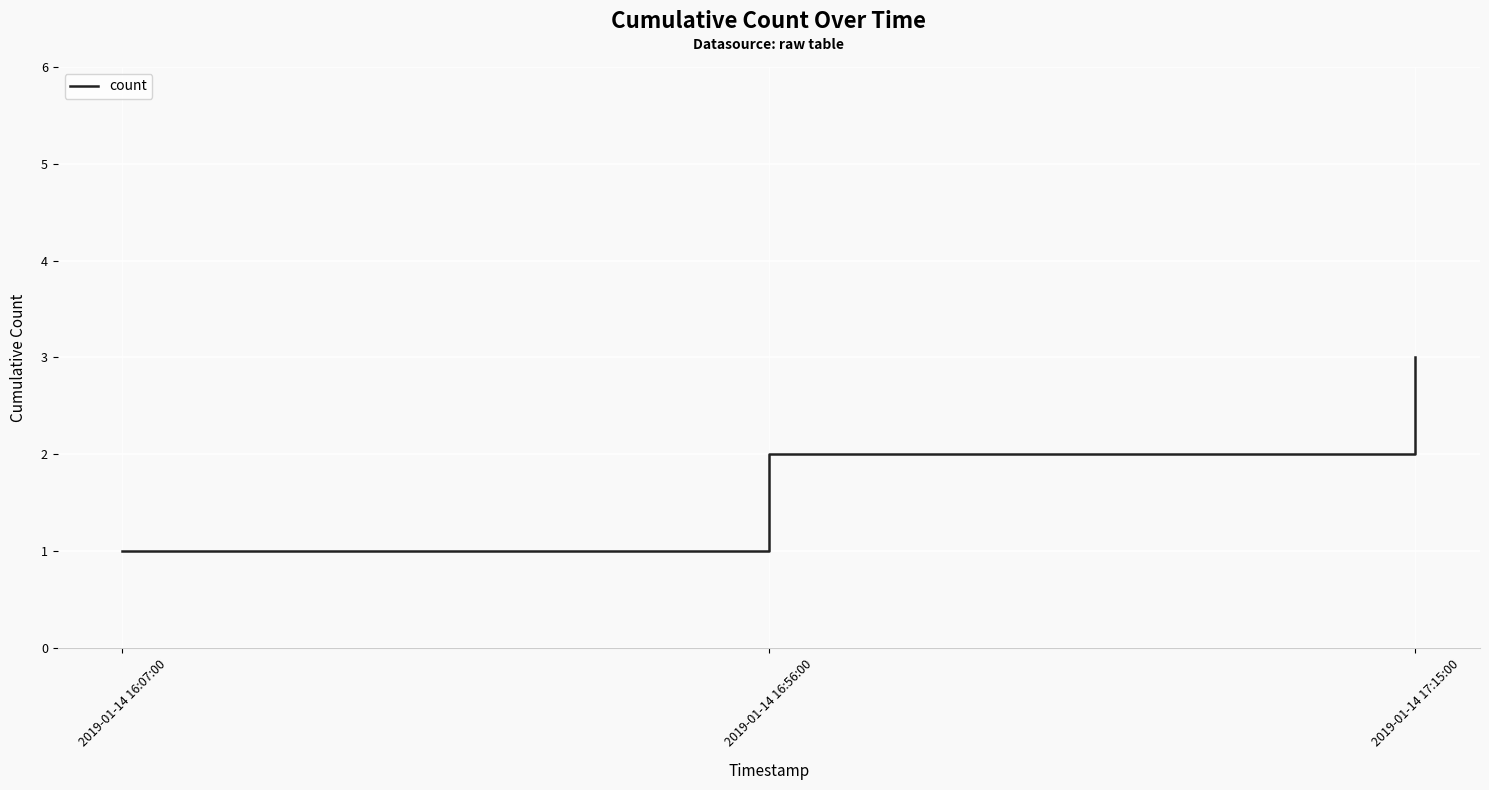

What is the change in value from 2019-01-14 16:07:00 to 2019-01-14 16:56:00?

+1